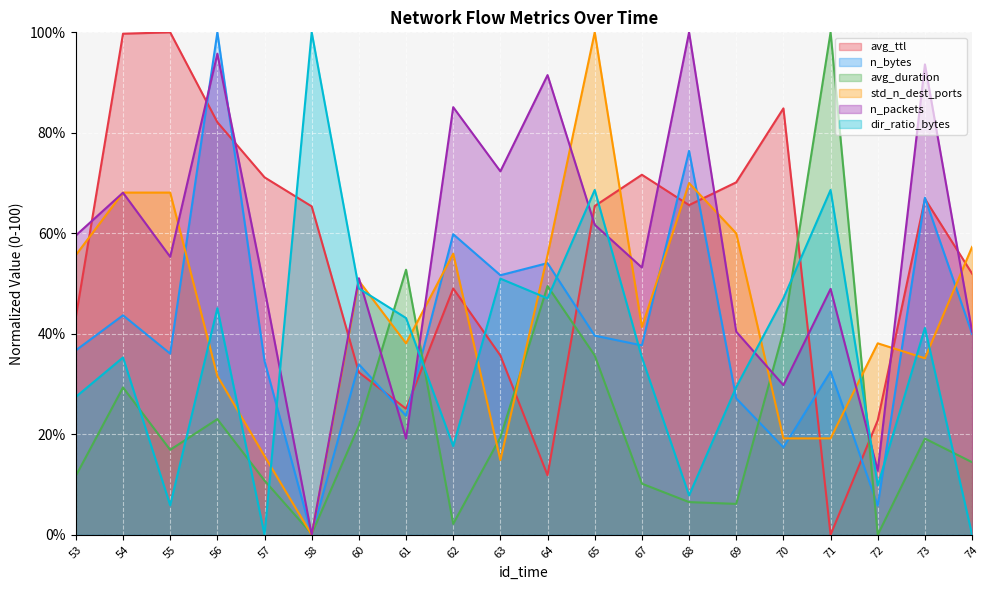

What is the value of the n_bytes point at the 5th from the left?

34.6